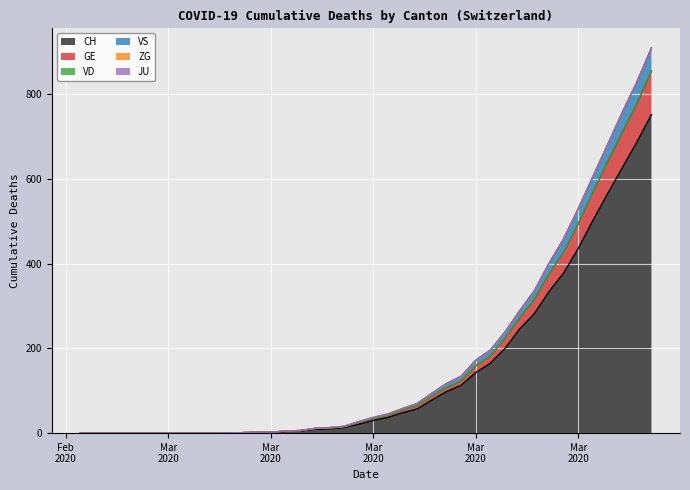

What is the greatest value displayed?

908